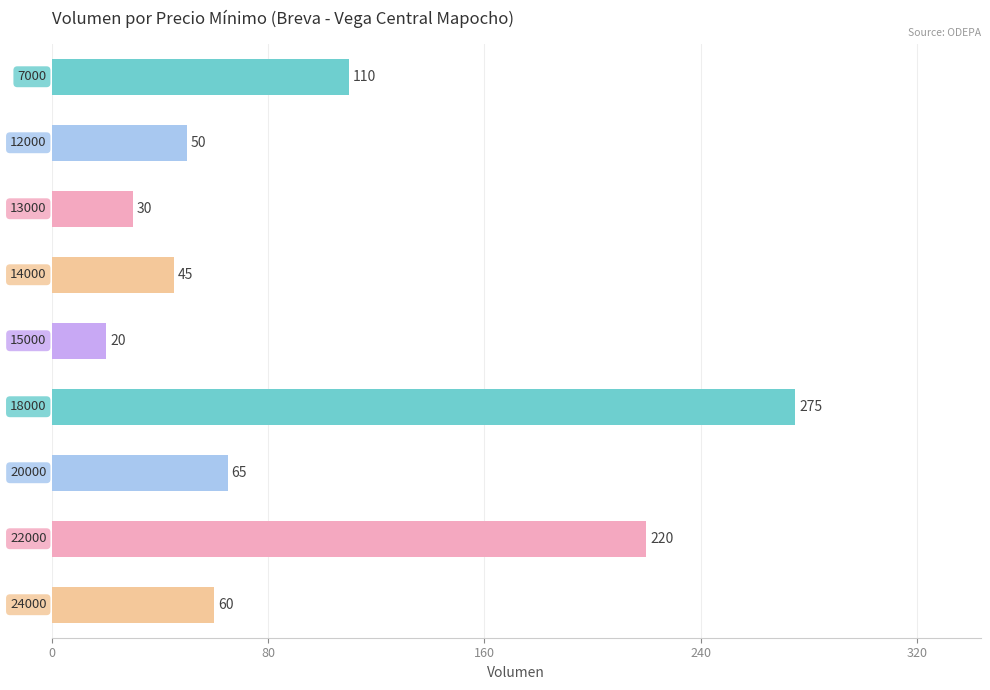

What is the difference between the maximum and minimum values?

255